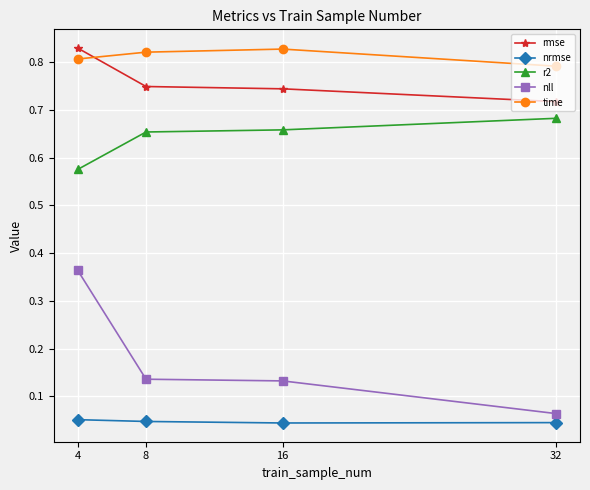

What is the average value of the nll series?

0.2